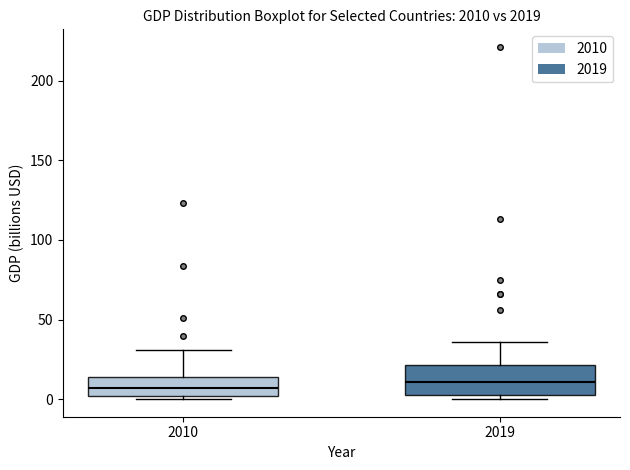

Reading left to right, read every box against the y-axis: the position of its median line, the range the box covers, and the ends of its whiskers. The values are not printed on the chart, so give them approximately, as read against the axis.

2010: median 5, box 0 to 15, whiskers 0 (just below the box's lower edge) to 30
2019: median 10, box 5 to 20, whiskers 0 to 35